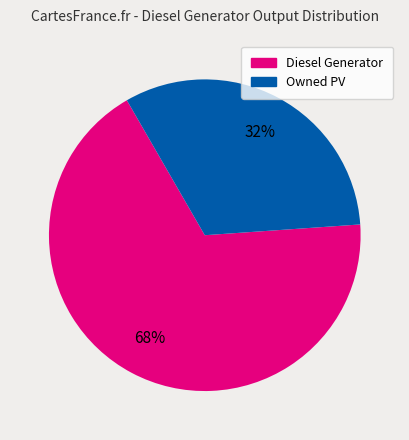

Is there a majority slice in this chart?

Yes